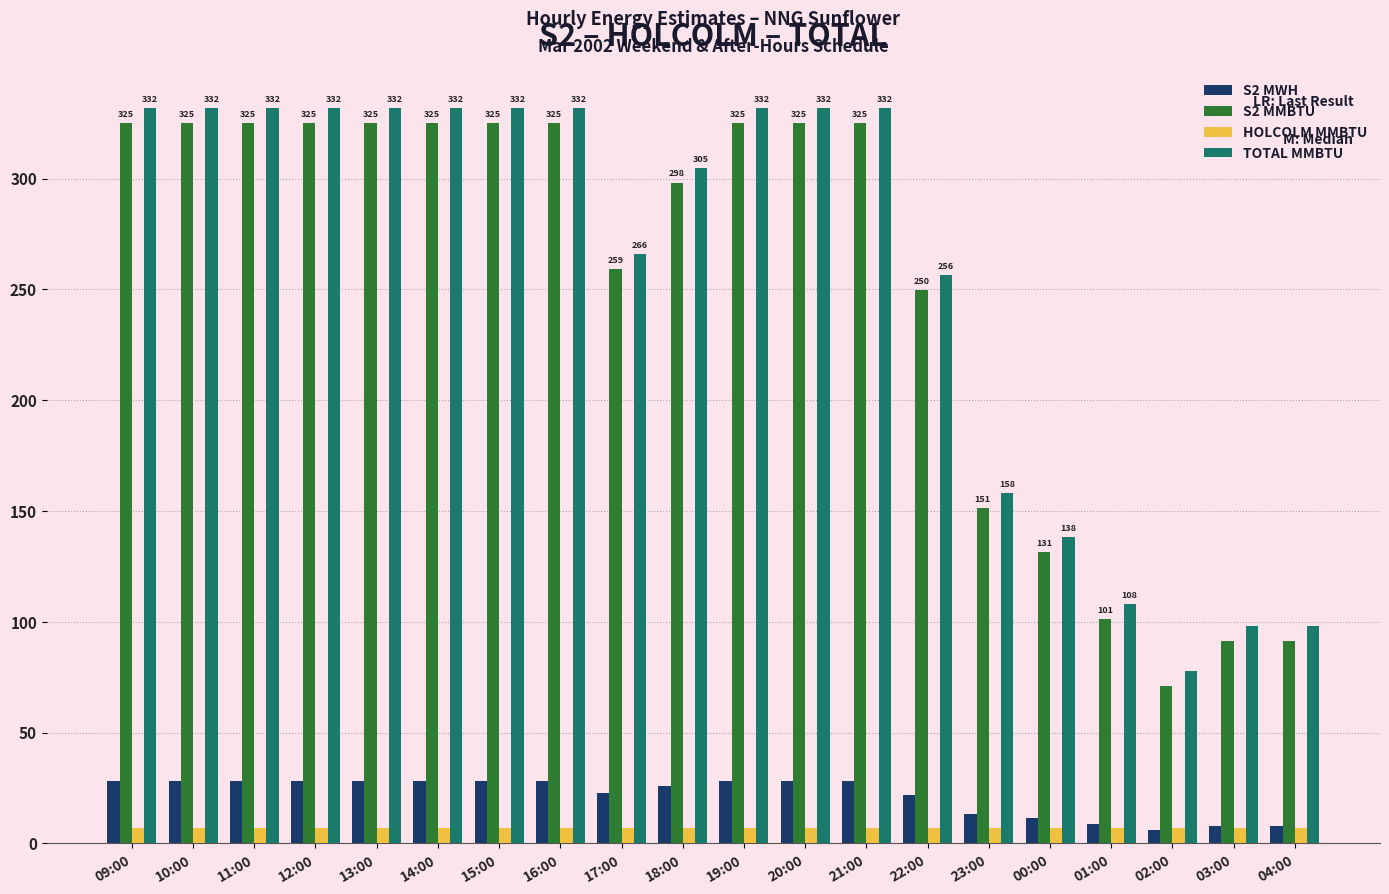

The value of TOTAL MMBTU at 20:00 is 554.6. True or false?

False